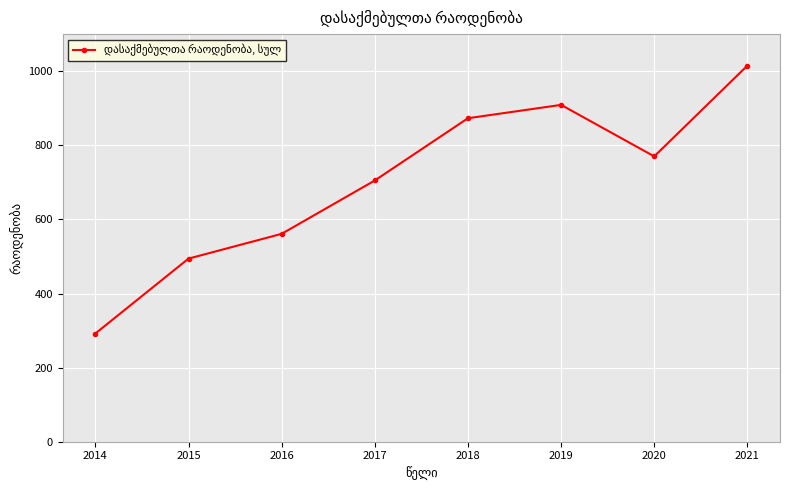

What is the sum of the values at 2014 and 2017?

997.0